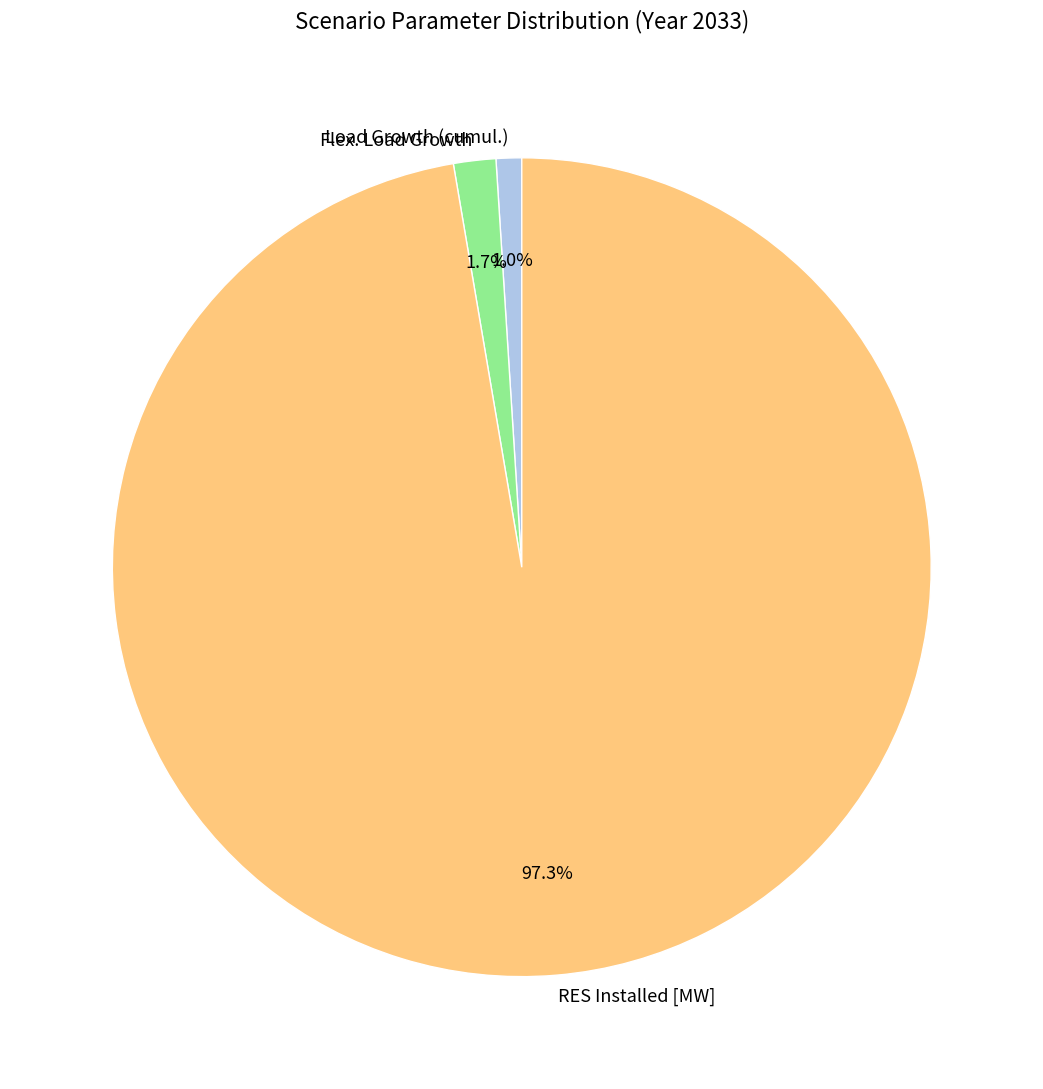

True or false: Load Growth (cumul.) accounts for 1% of the total.

True